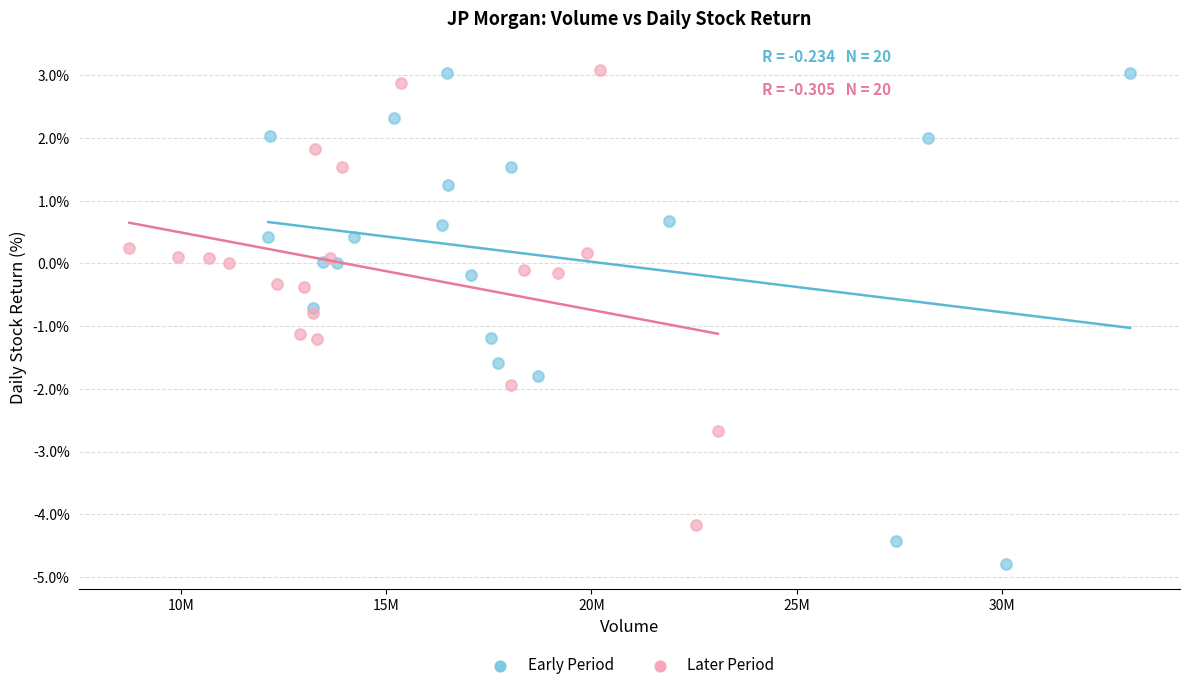

Which series has the largest Y range (max minus min)?

Early Period